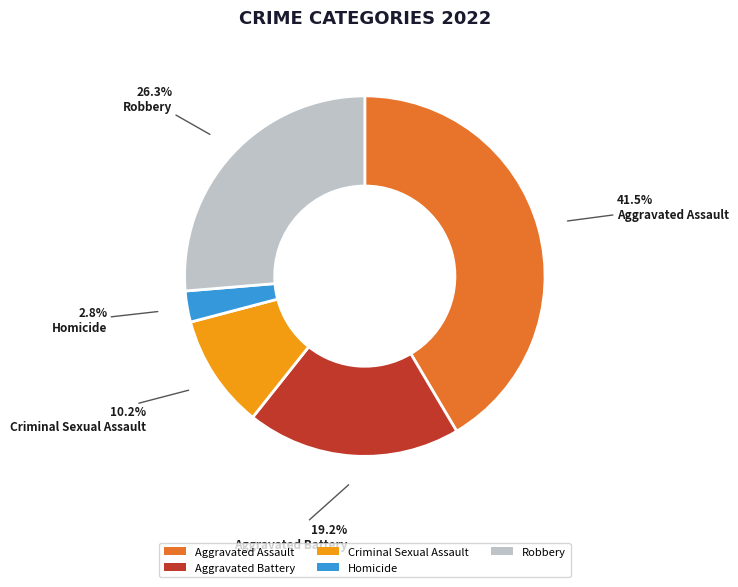

Do Robbery and Aggravated Battery together represent more than half of the pie?

No